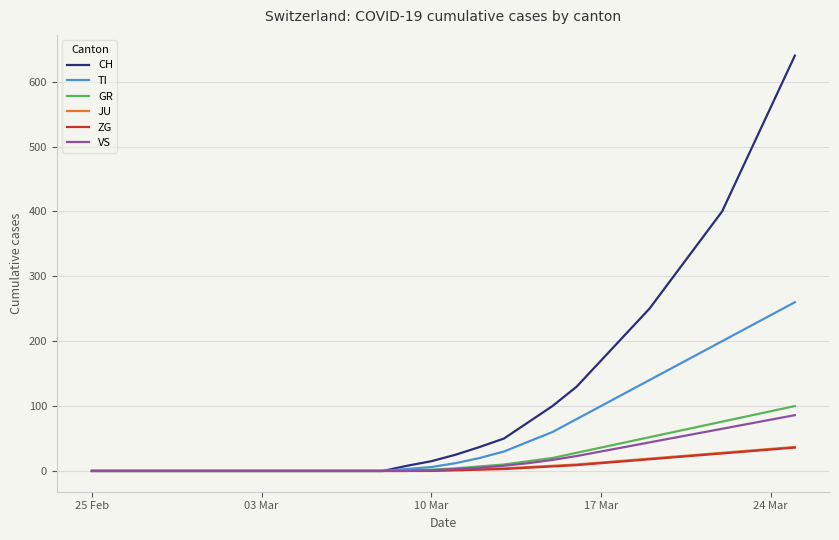

Which series has the widest spread of values?

CH